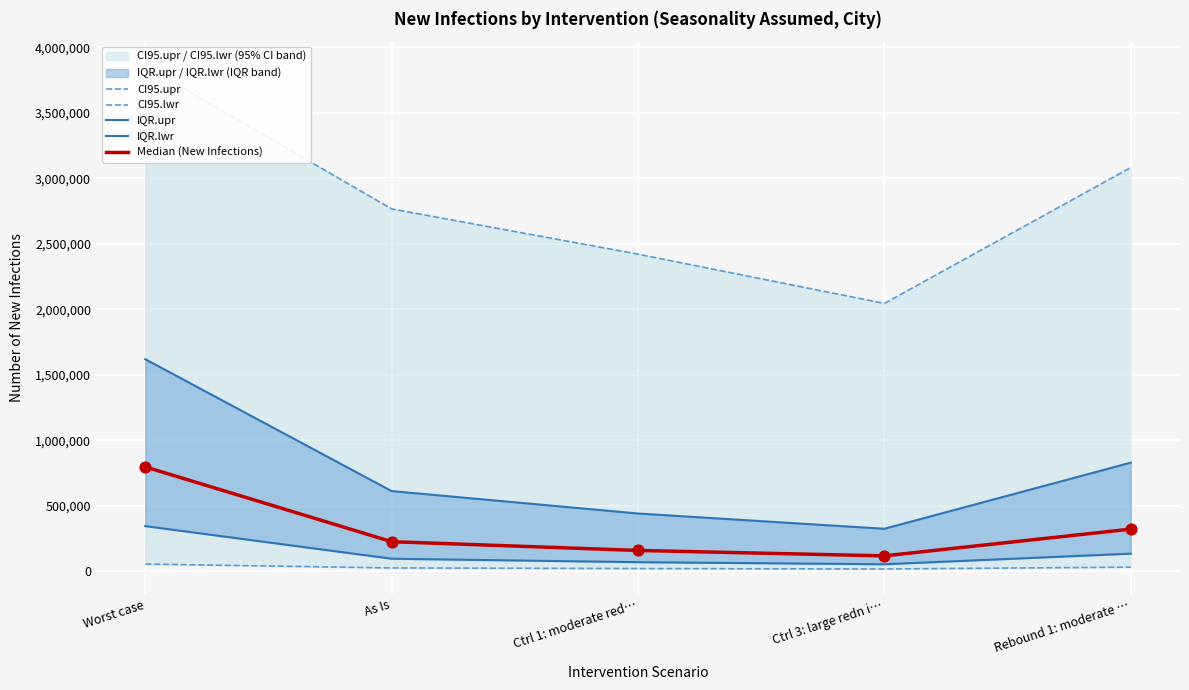

At how many categories does at least one series exceed 1261714?

5